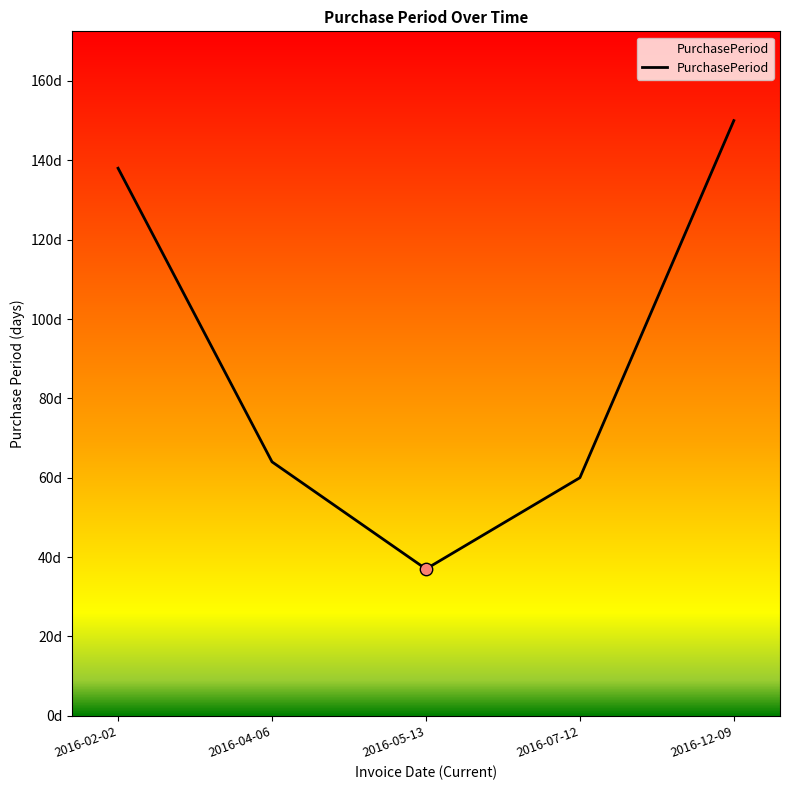

Approximately how many times larger is the value at 2016-12-09 compared to 2016-05-13?

4.1